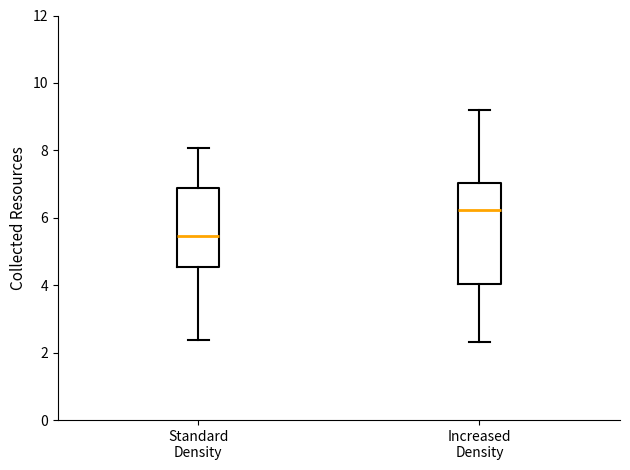

Comparing the boxes themselves (not the whiskers), which one is the tallest?

Increased Density